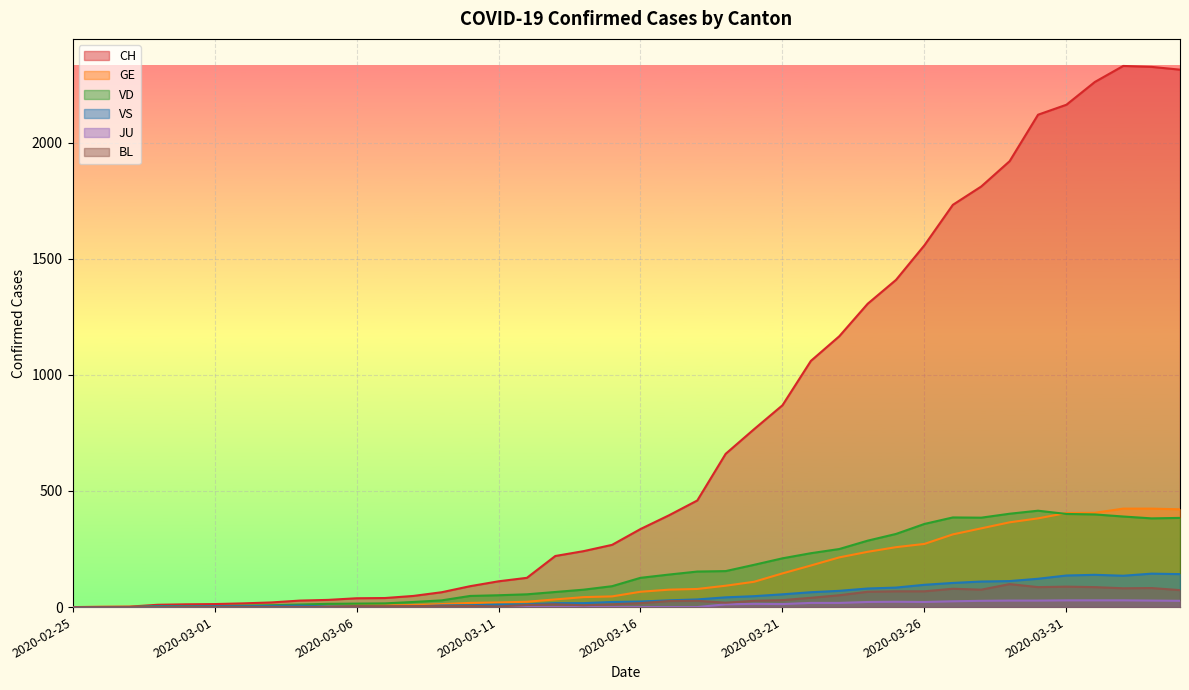

Which category has the lowest value in the CH series?

2020-02-25